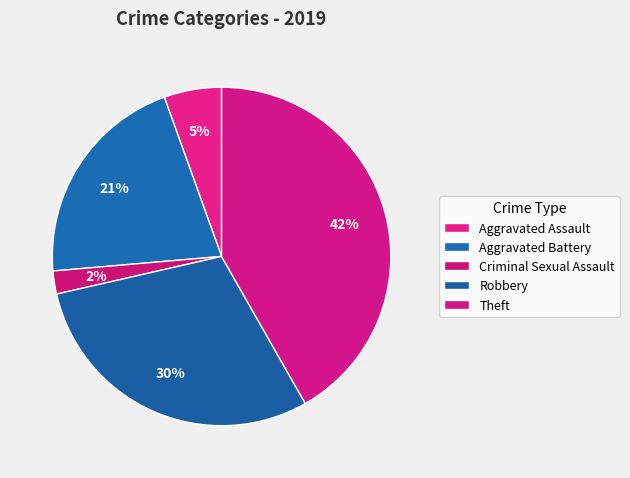

Count the number of slices in the pie.

5